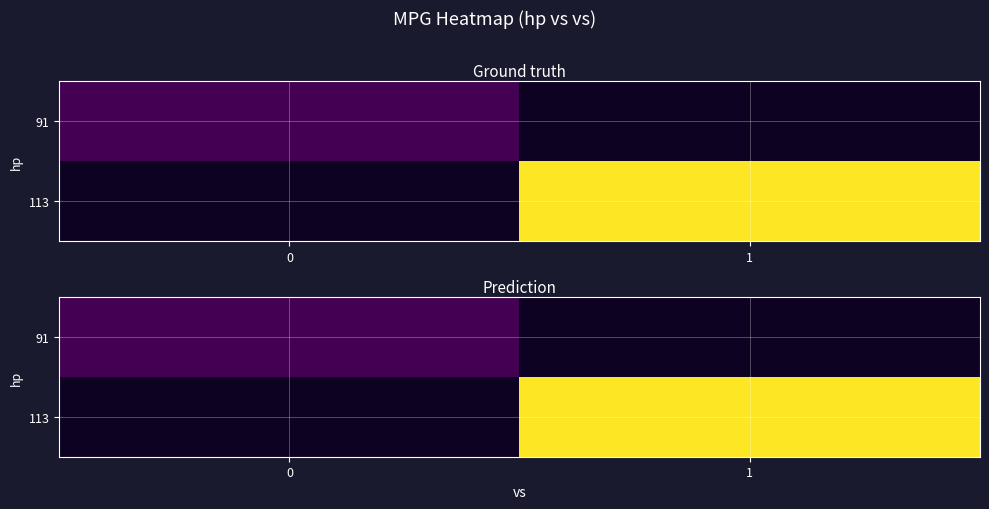

What is the approximate value of 113 at 1?

30.4